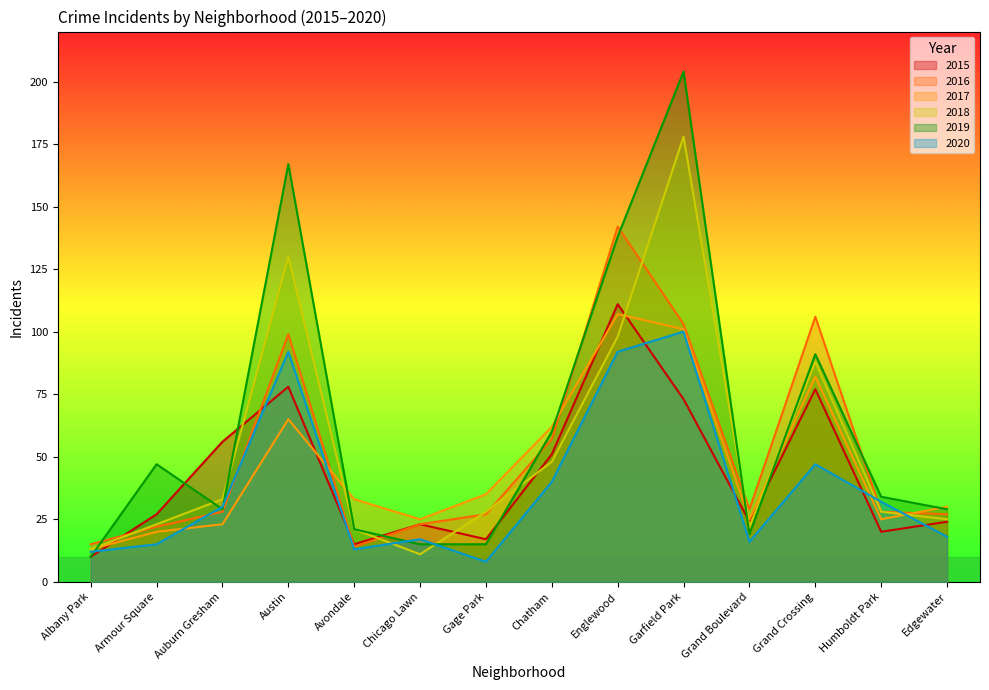

Which series has the largest range (max minus min)?

2019